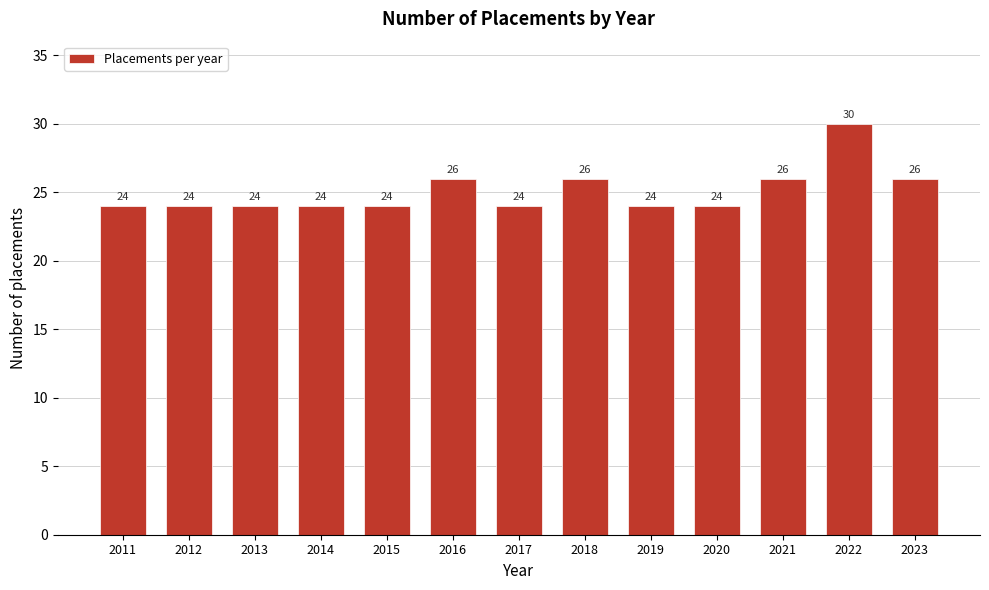

Reading right to left, what are all the values shown in this chart?

26	30	26	24	24	26	24	26	24	24	24	24	24